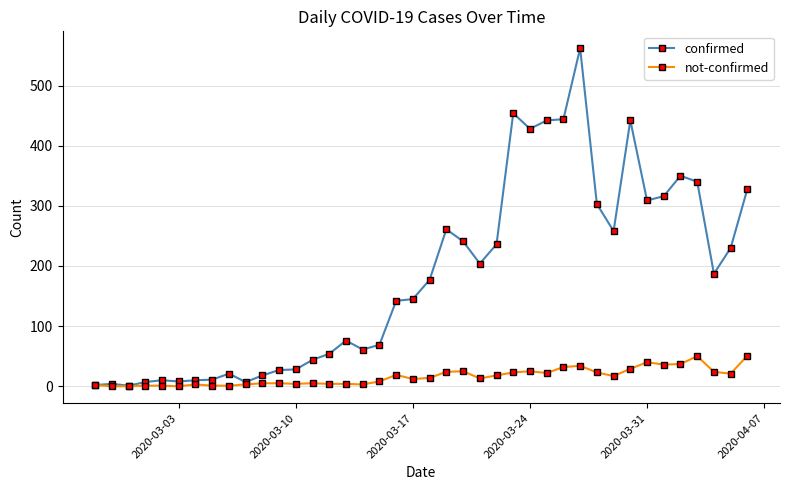

At how many categories does at least one series exceed 464?

1